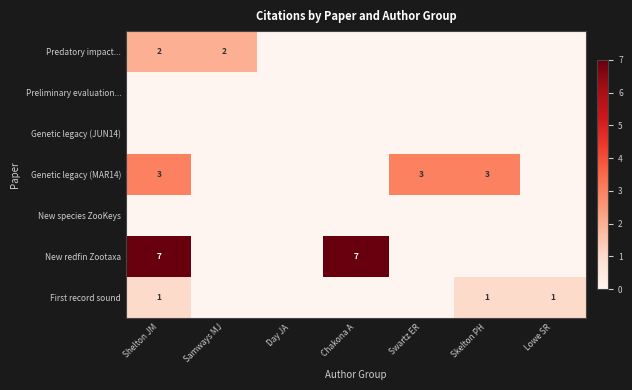

At which label is Genetic legacy (MAR14) closest to 1?

Samways MJ